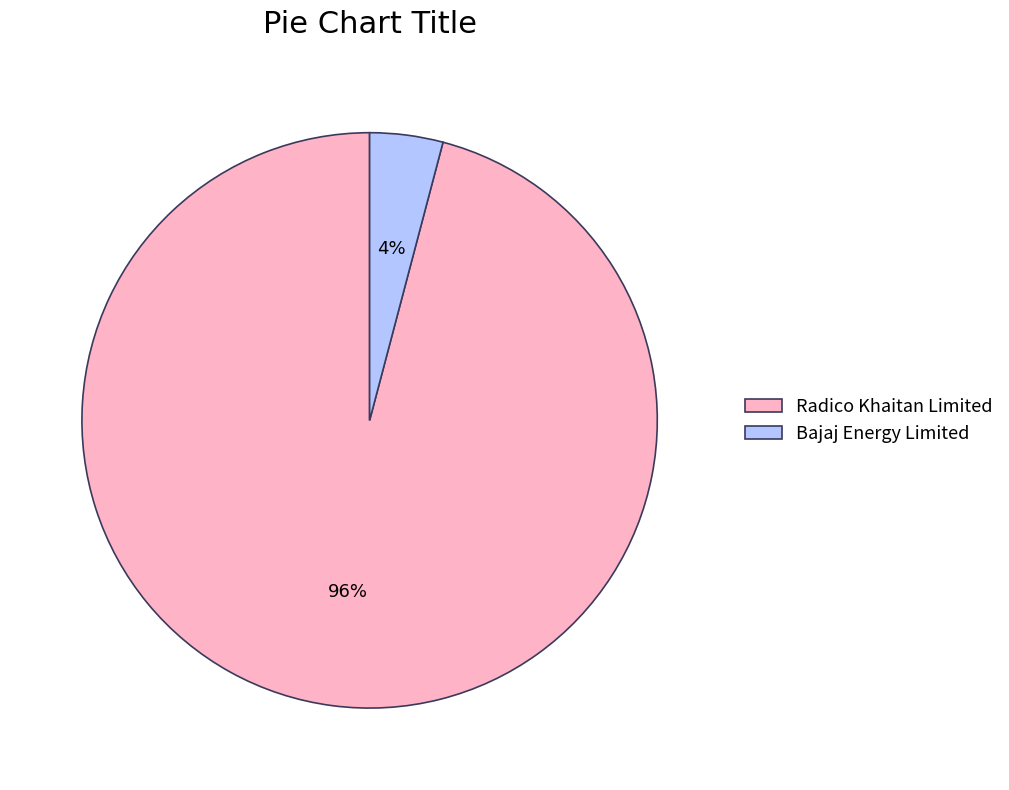

What is the smallest slice in the pie chart?

Bajaj Energy Limited